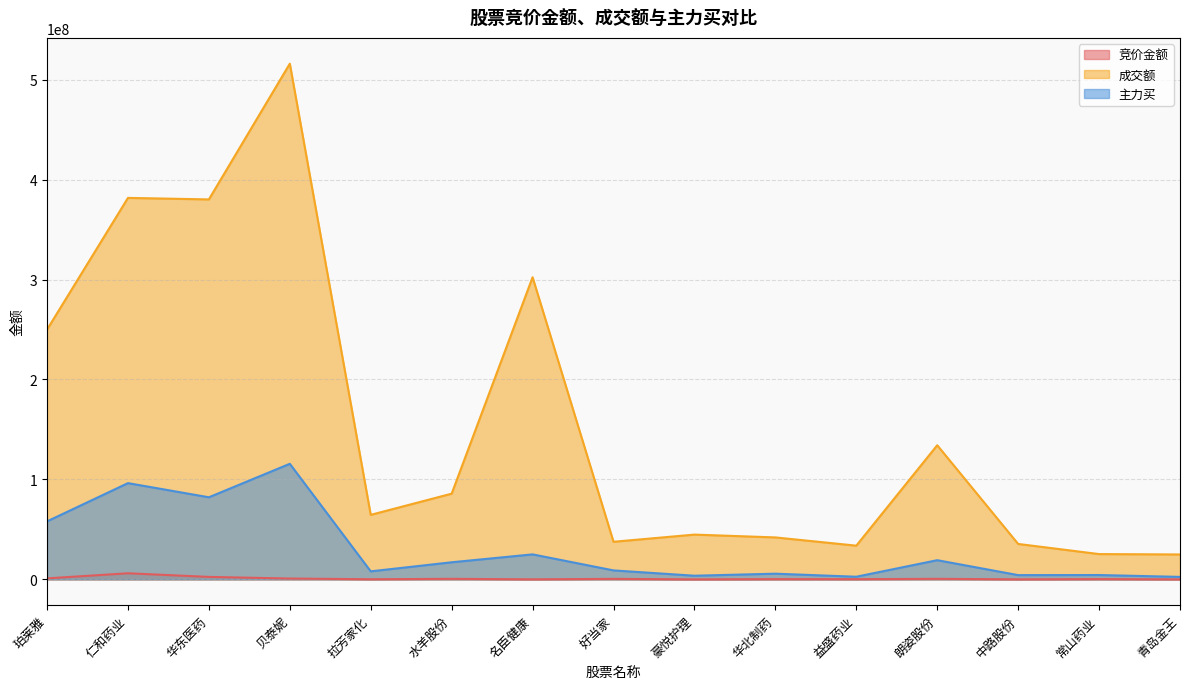

True or false: 成交额 and 竞价金额 cross at least once.

False